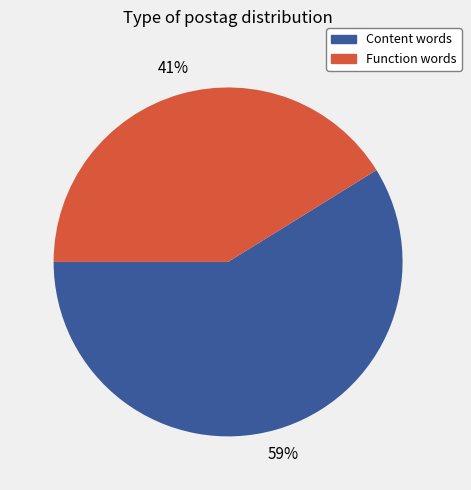

To the nearest percent, what percentage of the pie is Function words?

41%